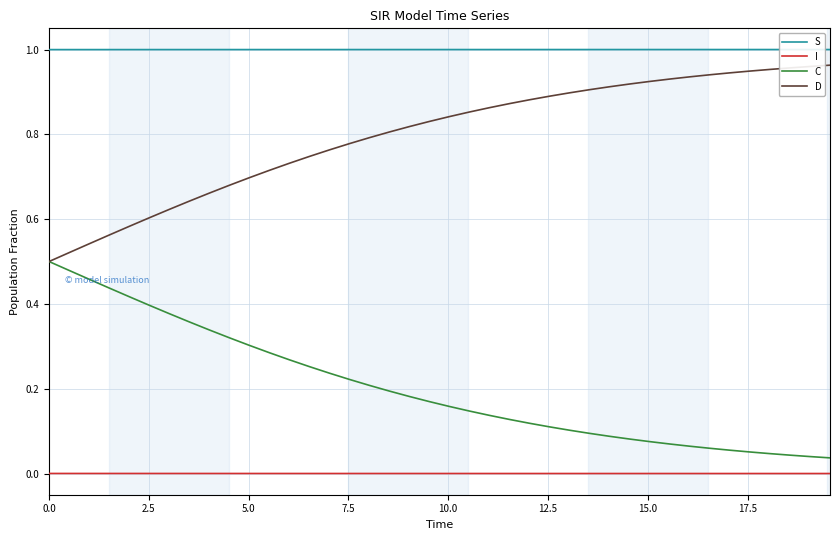

What is the sum of all D values?

31.9